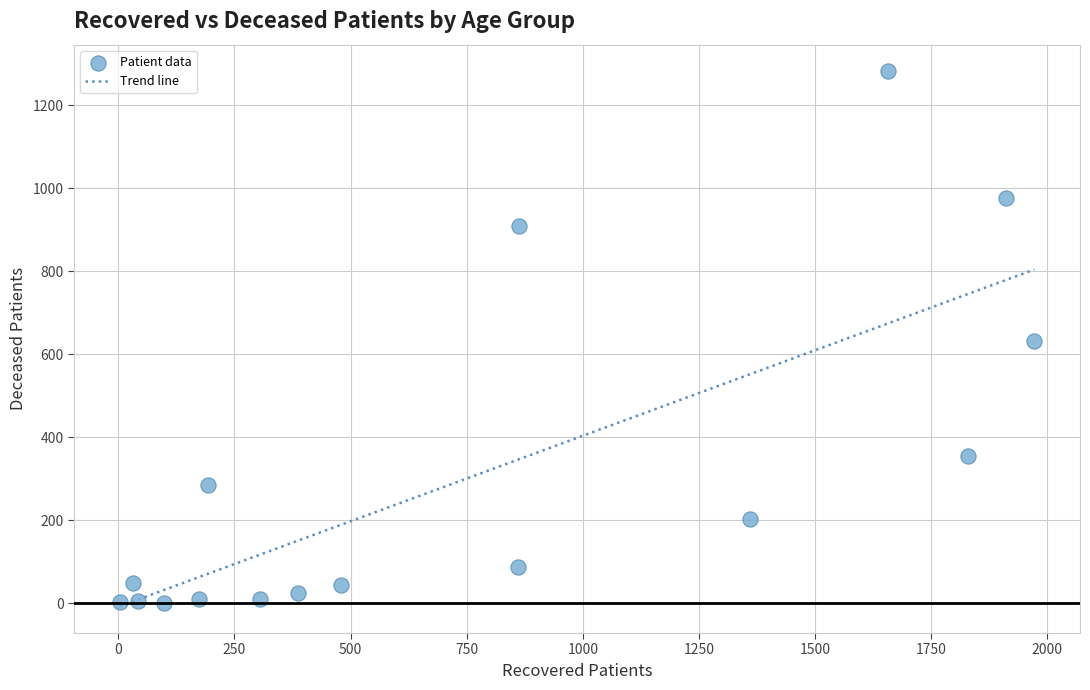

What is the range of X values (max minus min)?

1969